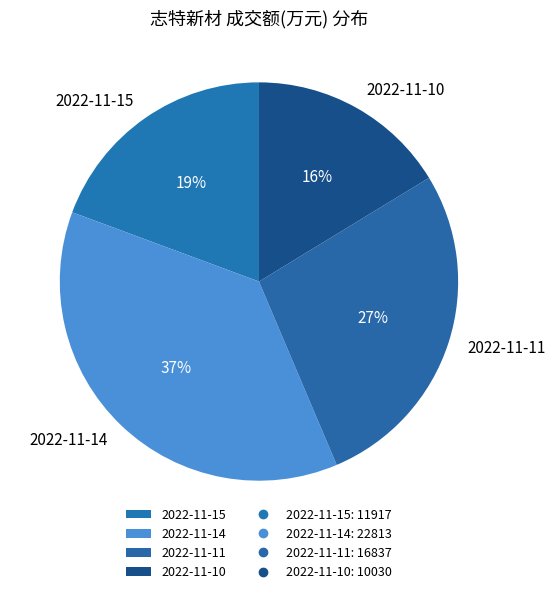

Which category has the smallest portion of the pie?

2022-11-10